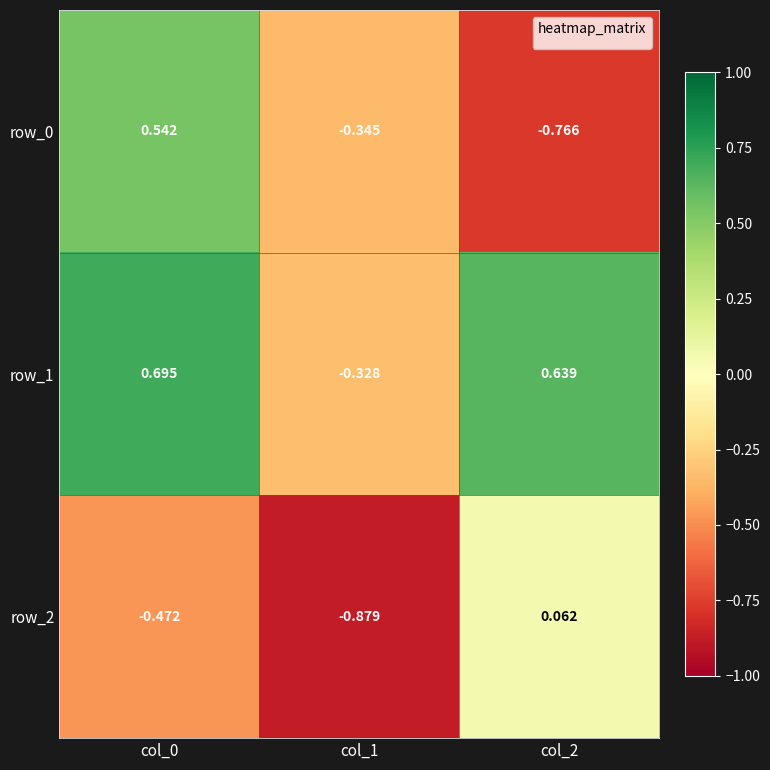

Rank the categories by row_2 value from highest to lowest.

col_2, col_0, col_1